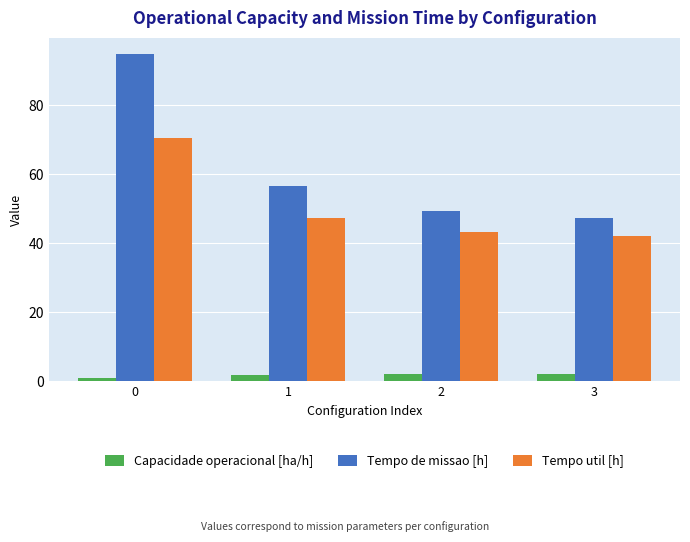

At which label is Tempo util [h] closest to 56?

1